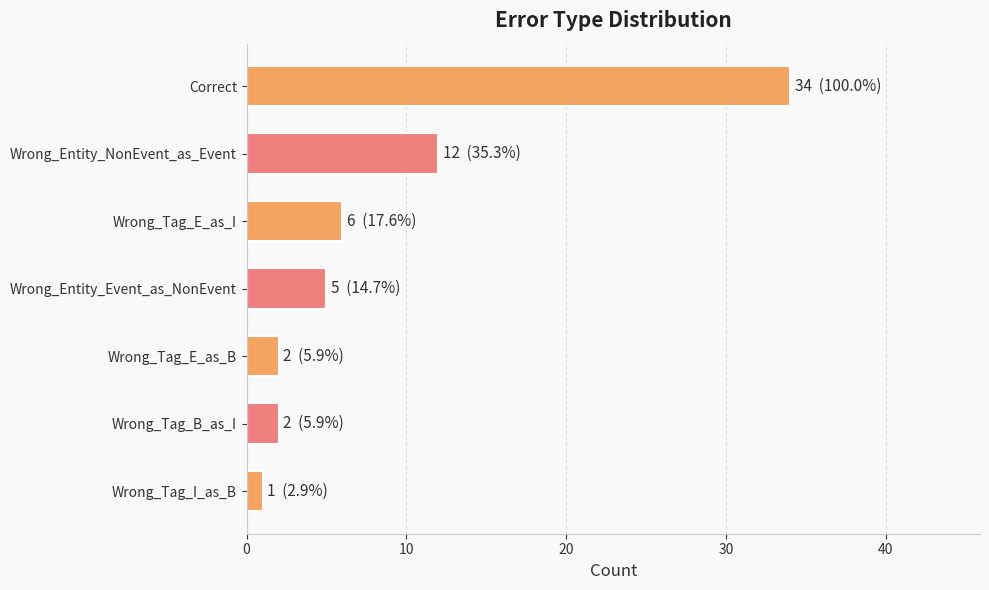

What is the label of the 1st bar from the bottom?

Wrong_Tag_I_as_B